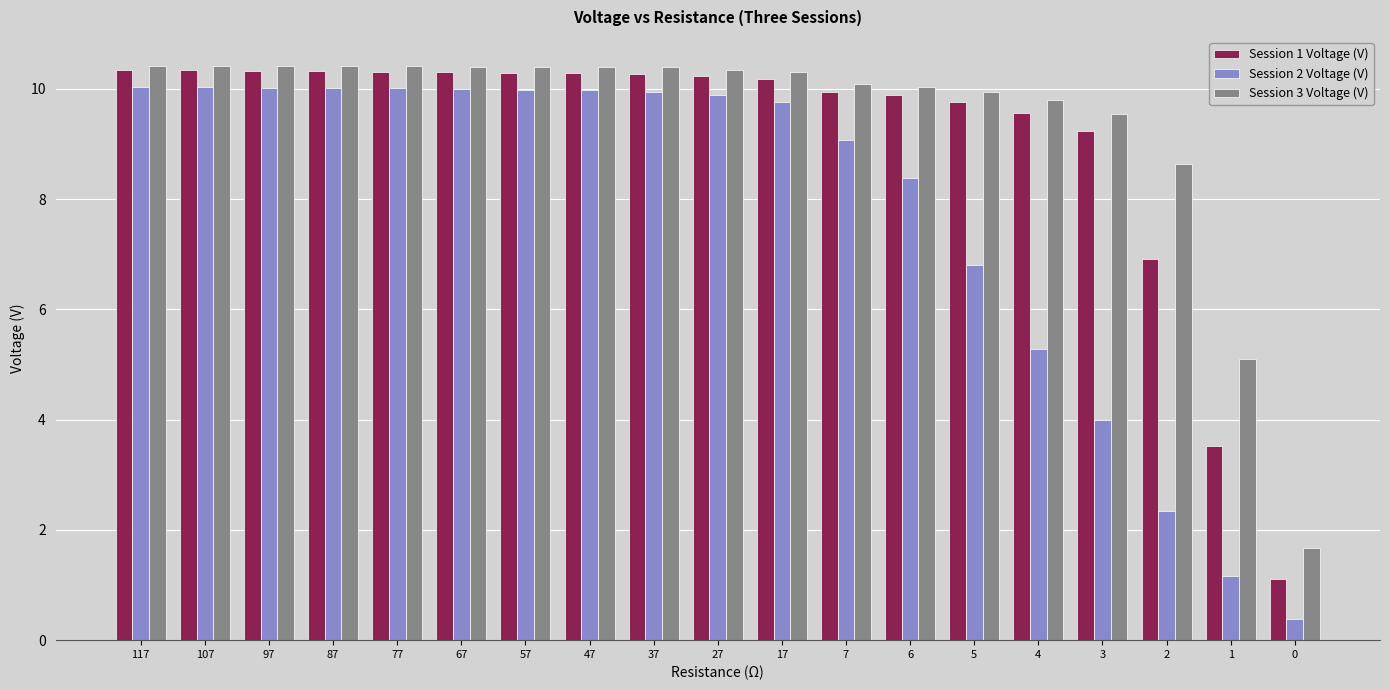

The value of Session 3 Voltage (V) at 117 is 10.4. True or false?

True